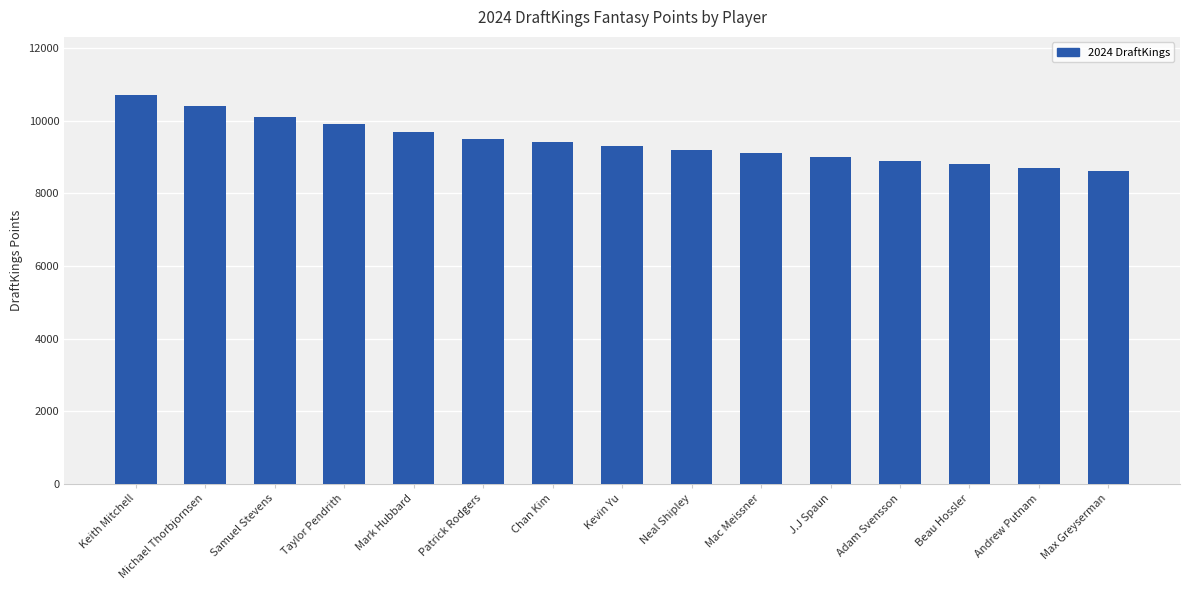

How many data points does each series have?

15